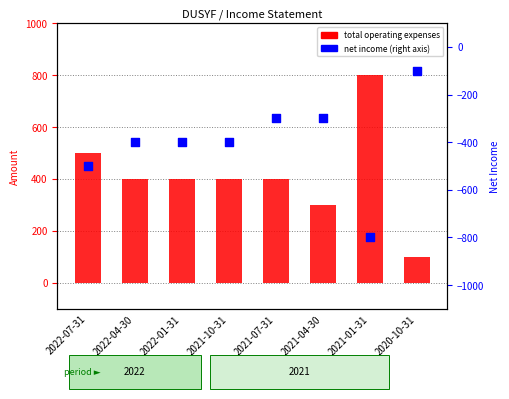

At how many categories does at least one series exceed 473?

2